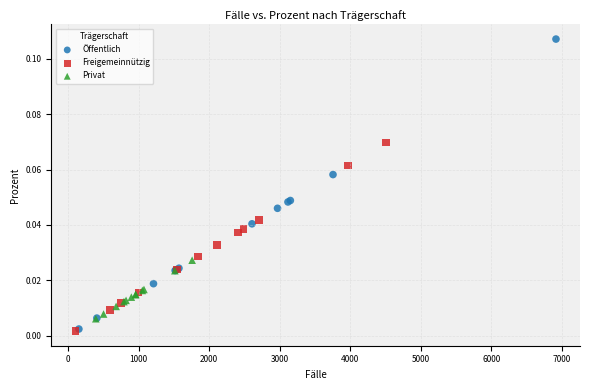

Which series has the largest Y range (max minus min)?

Öffentlich